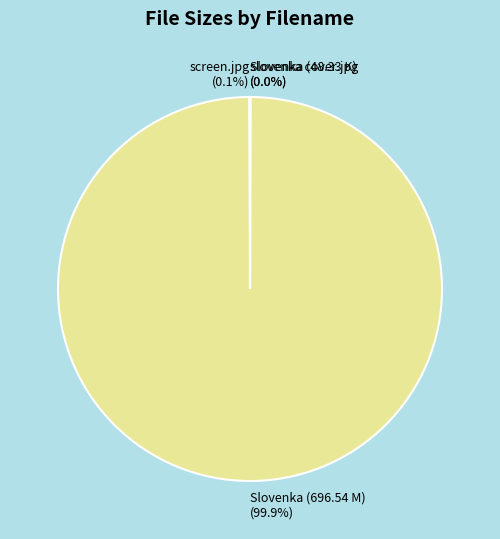

Which category accounts for the majority?

Slovenka (696.54 M) (99.9%)